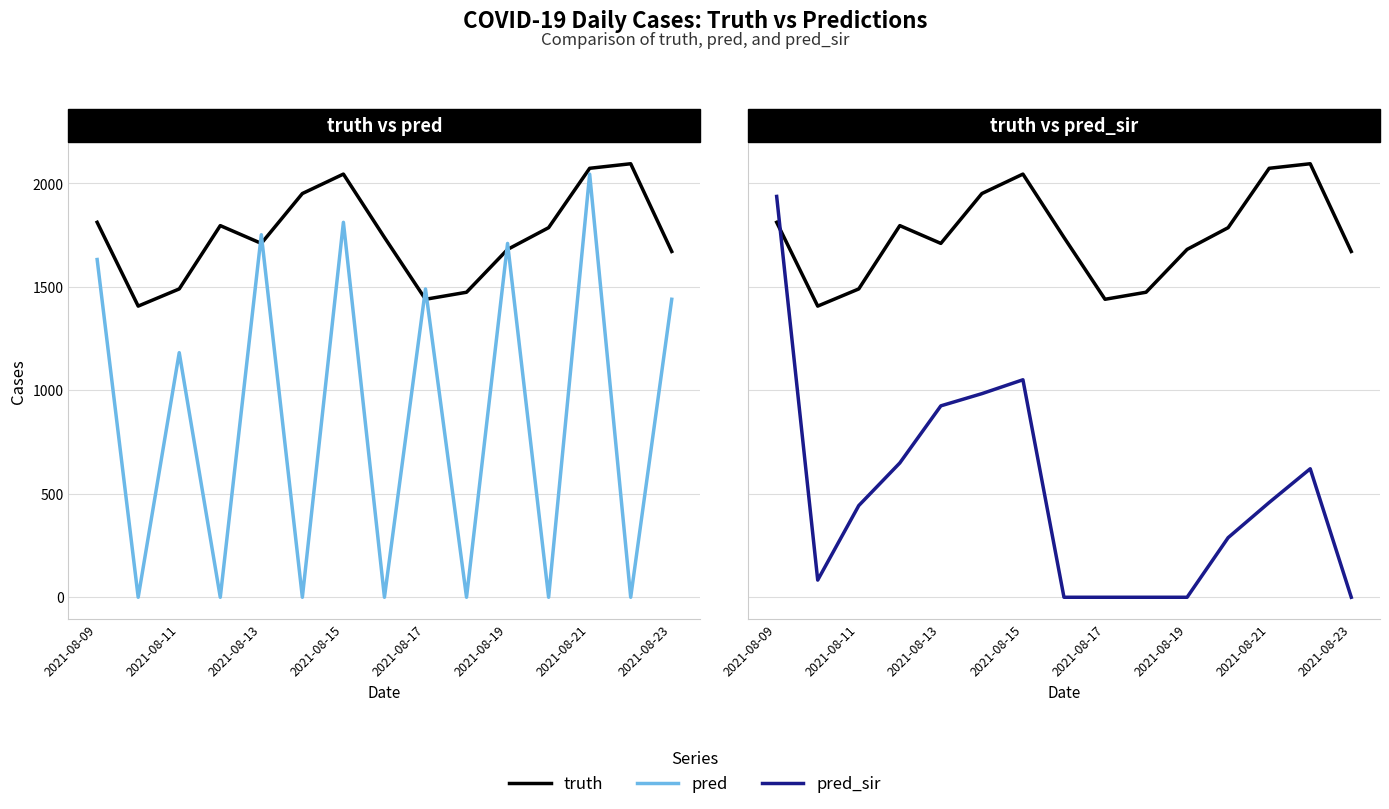

What is the sum of the truth values at 13 and 2021-08-21?

4140.0